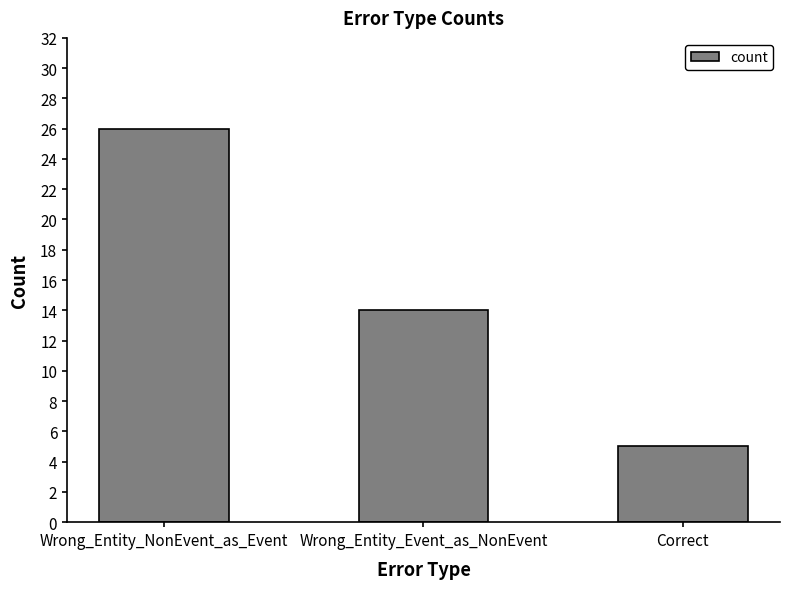

Rank the categories by value from lowest to highest.

Correct, Wrong_Entity_Event_as_NonEvent, Wrong_Entity_NonEvent_as_Event